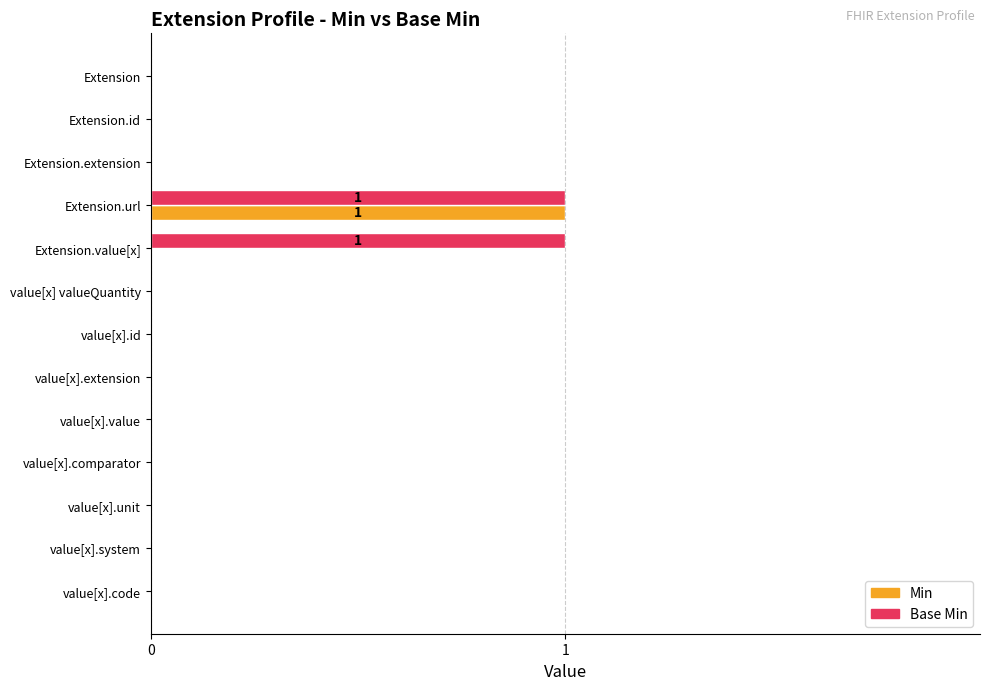

The Base Min series shows 0 at value[x].id. True or false?

True